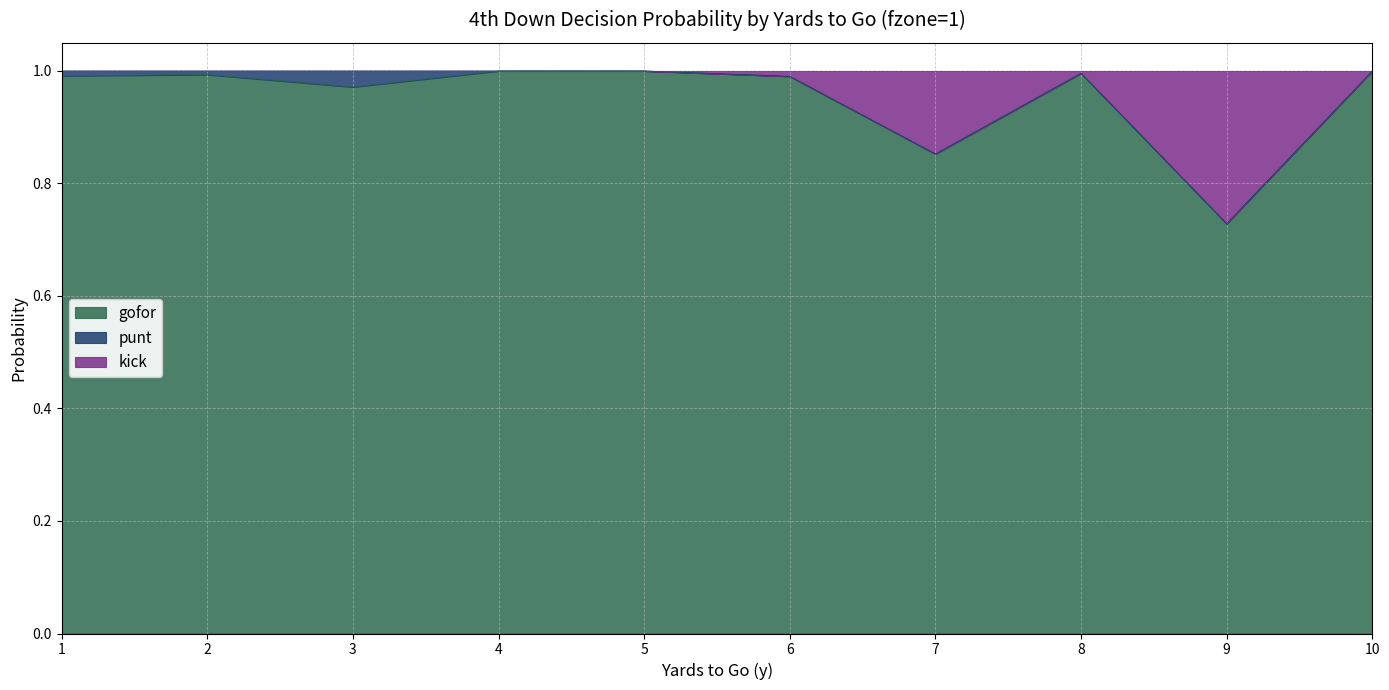

The value of gofor at 2 is 1.0. True or false?

True